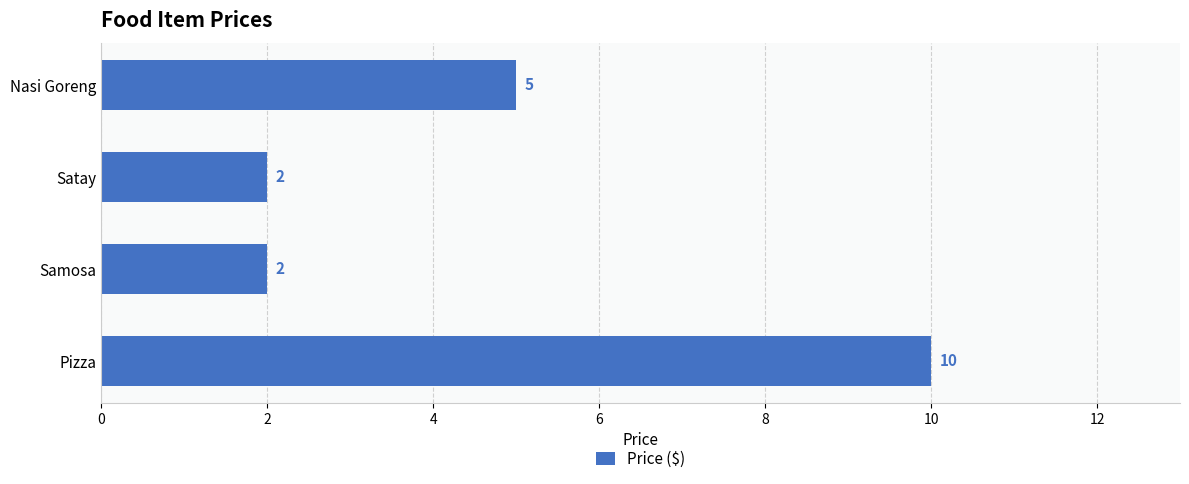

Count the values in the range 2 to 10.

4